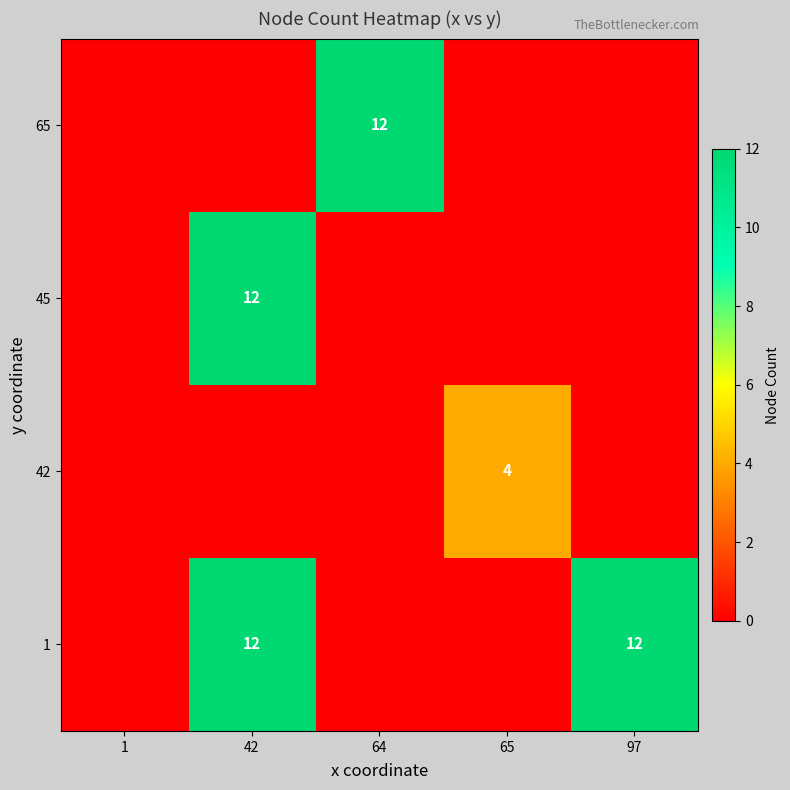

Is it true that 1 equals 7 at 42?

False